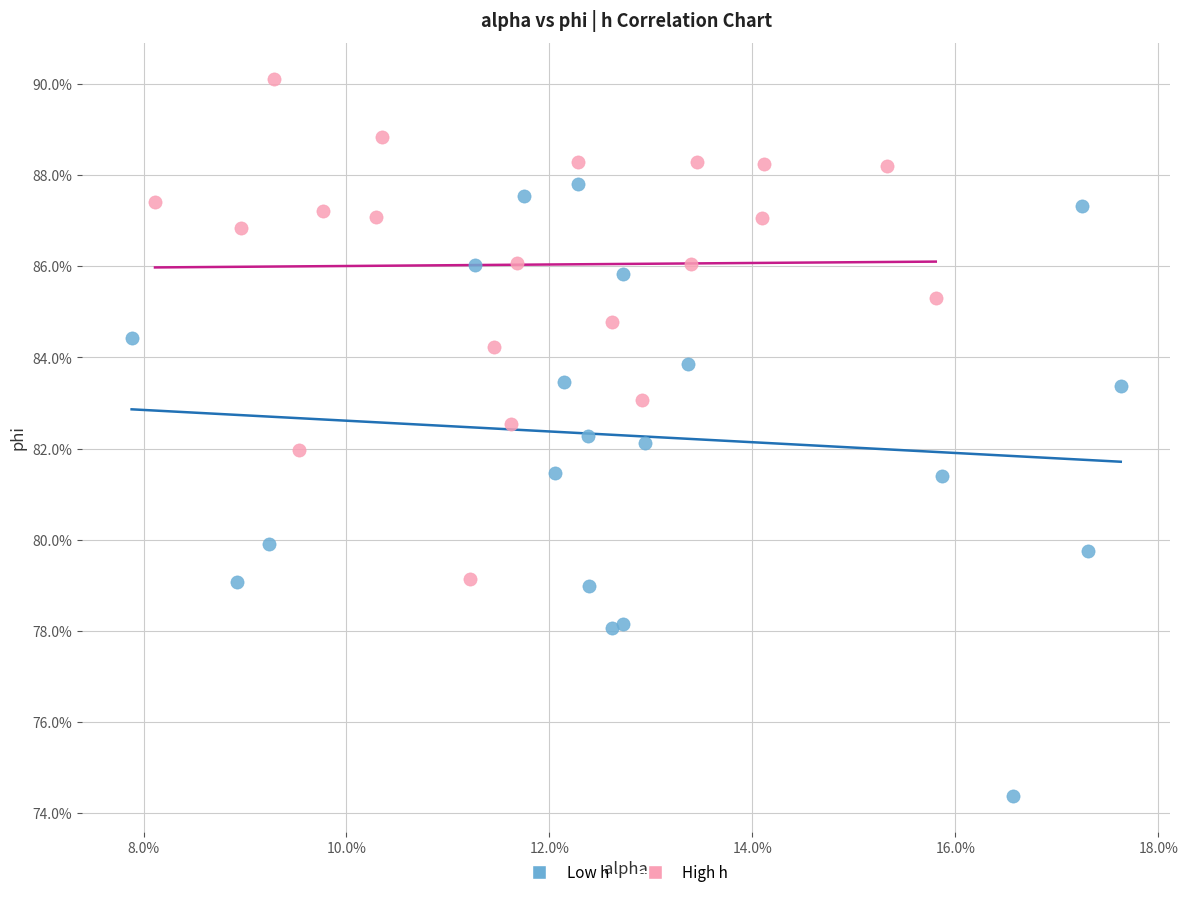

Which series contains the highest Y value?

High h